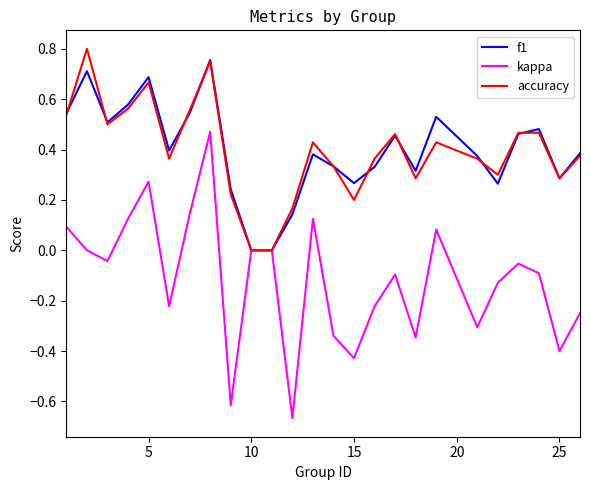

Which series has the widest spread of values?

kappa